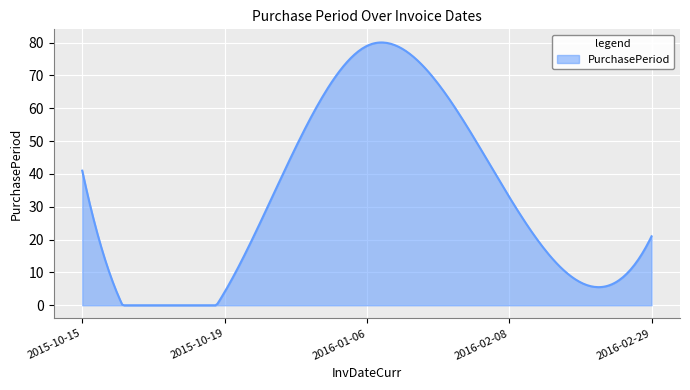

What is the difference between the maximum and minimum values?

80.1